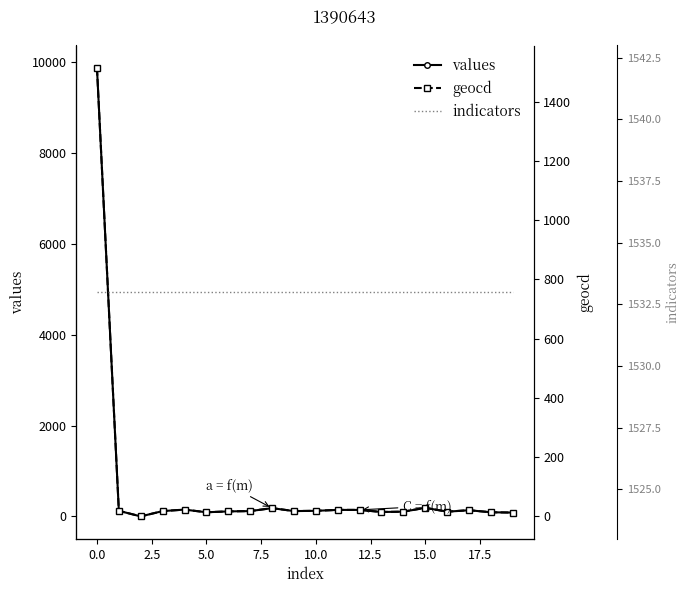

Is it true that indicators equals 2234 at 12.5?

False